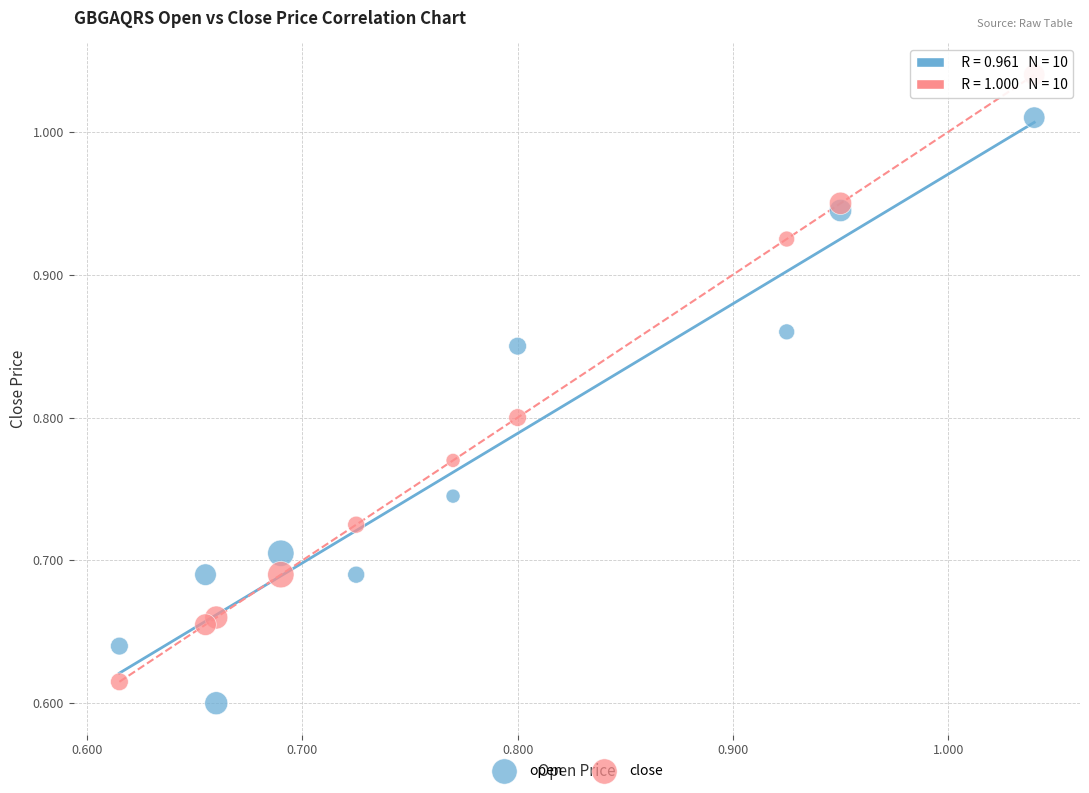

Which series reaches the maximum Y coordinate?

close